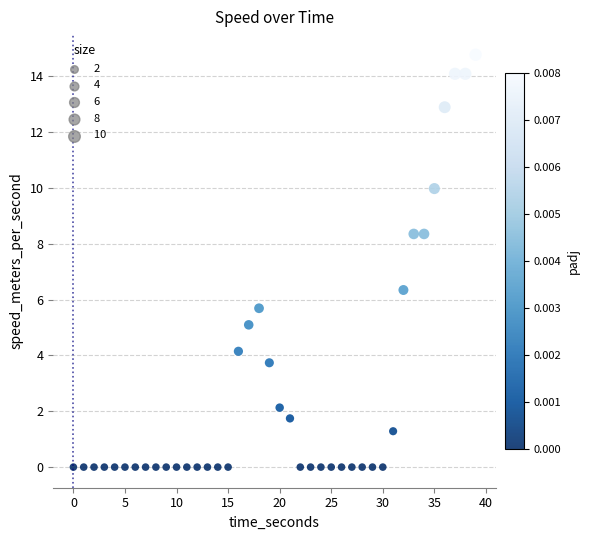

What Y value in the scatter plot is closest to 7?

6.3